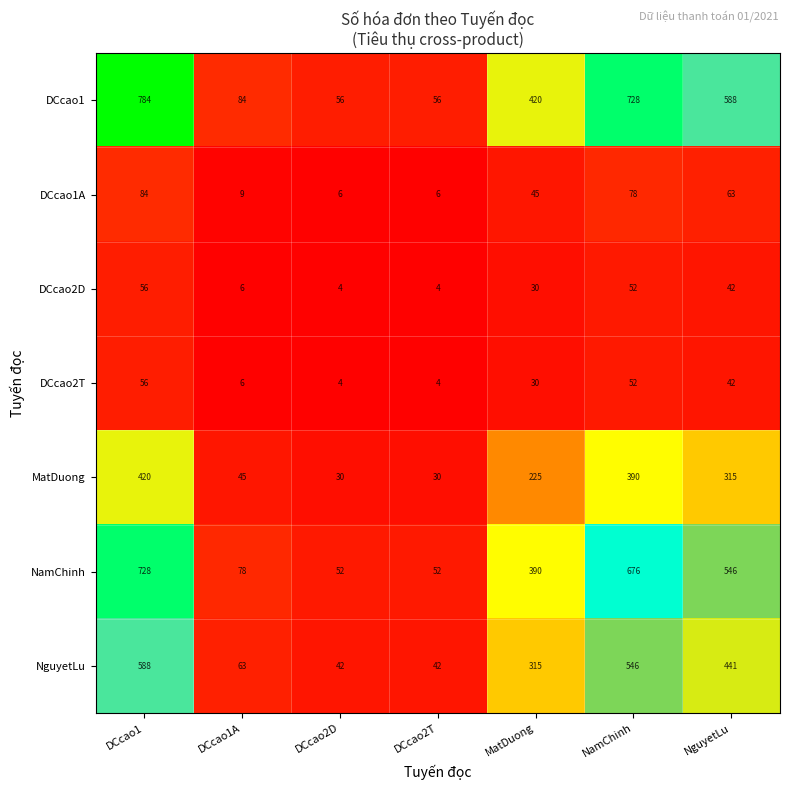

At which category is the sum across all series the highest?

DCcao1